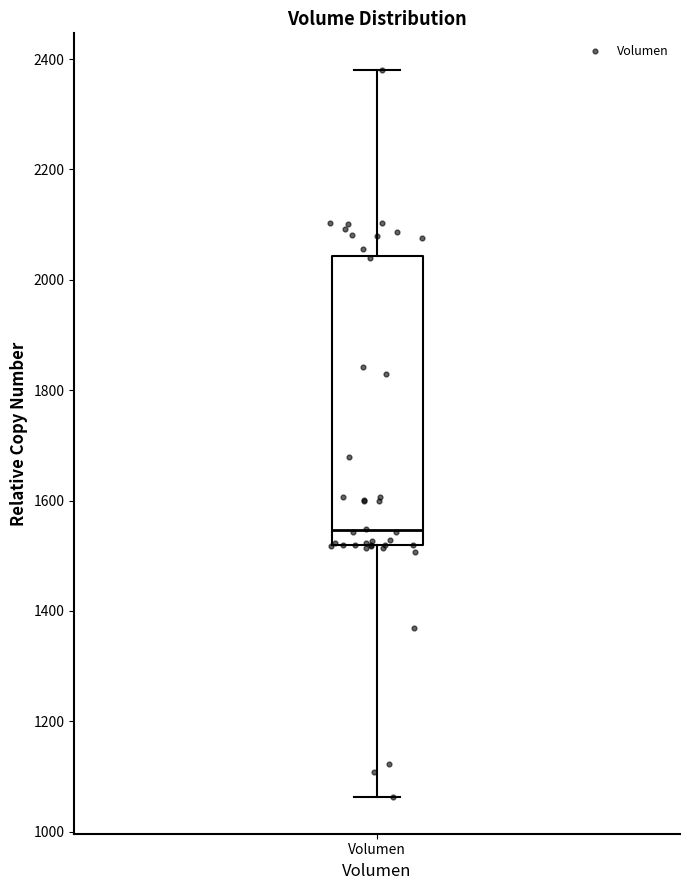

Transcribe this box plot: give where the median line is, the range the box spans, and where the two whiskers end, as read against the y-axis. The values are not printed on the chart, so give them approximately, as read against the axis.

median 1540, box 1520 to 2040, whiskers 1060 to 2380